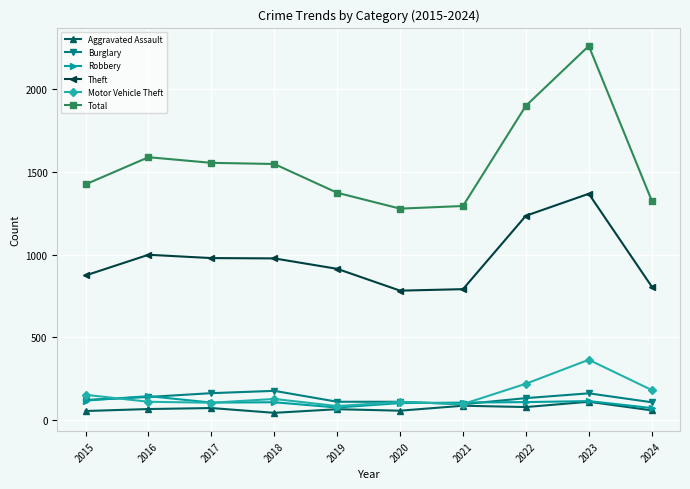

What is the maximum value shown in the chart?

2262